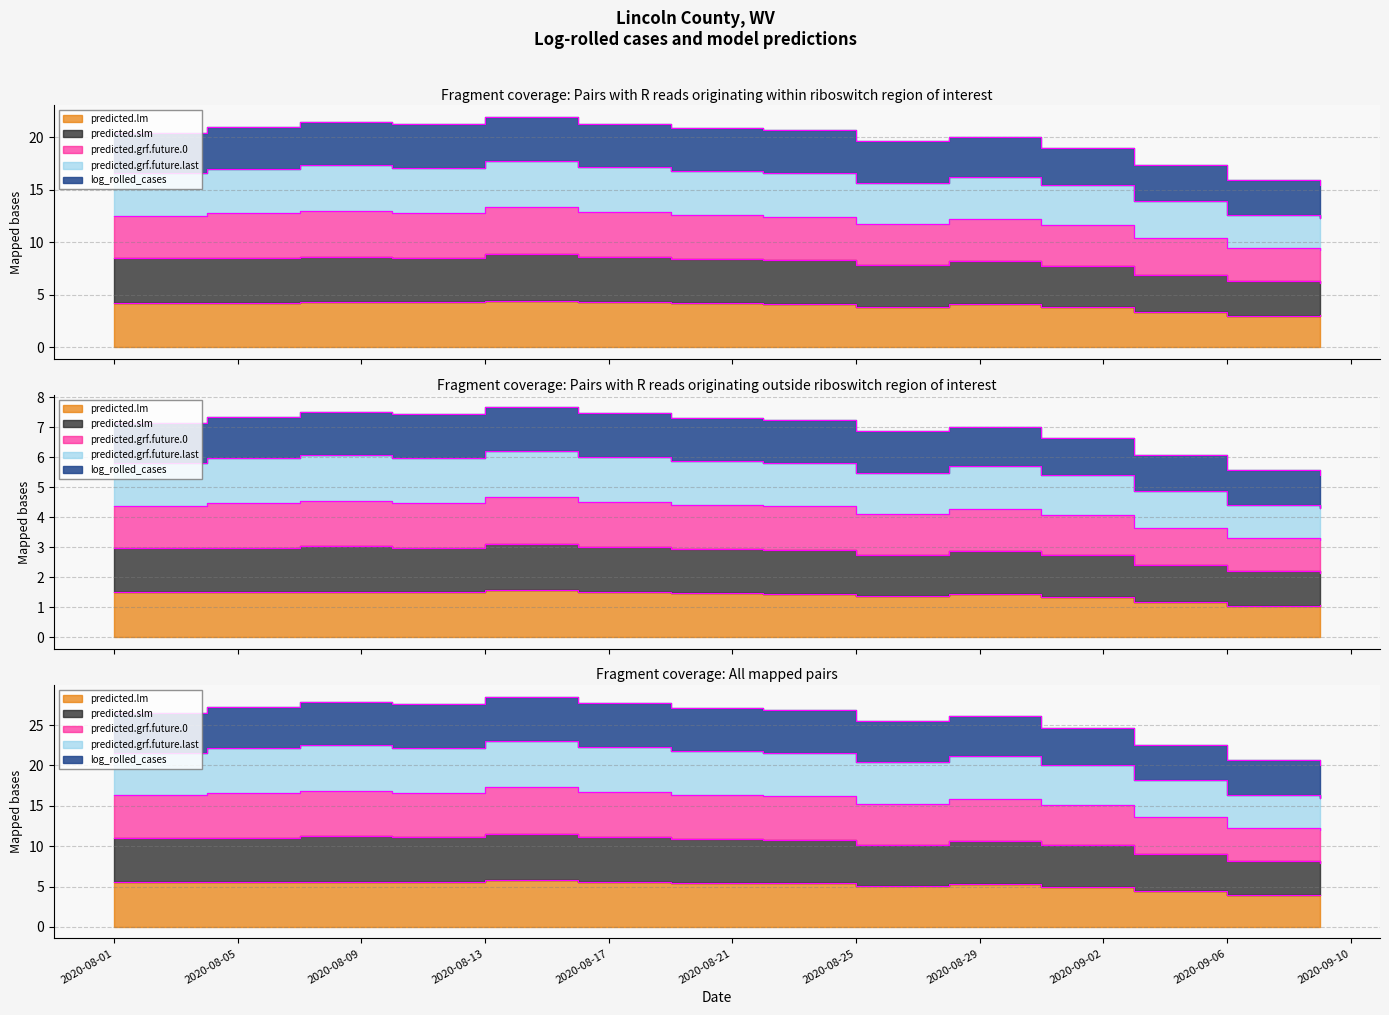

Where is predicted.lm nearest to the value 3?

2020-09-06